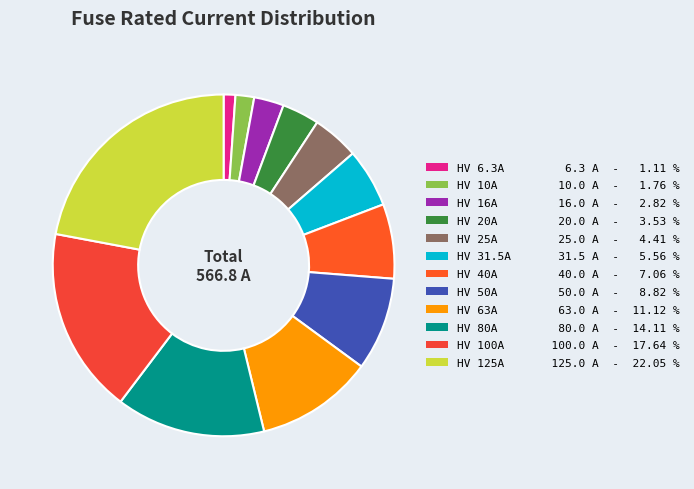

Count the number of slices in the pie.

12